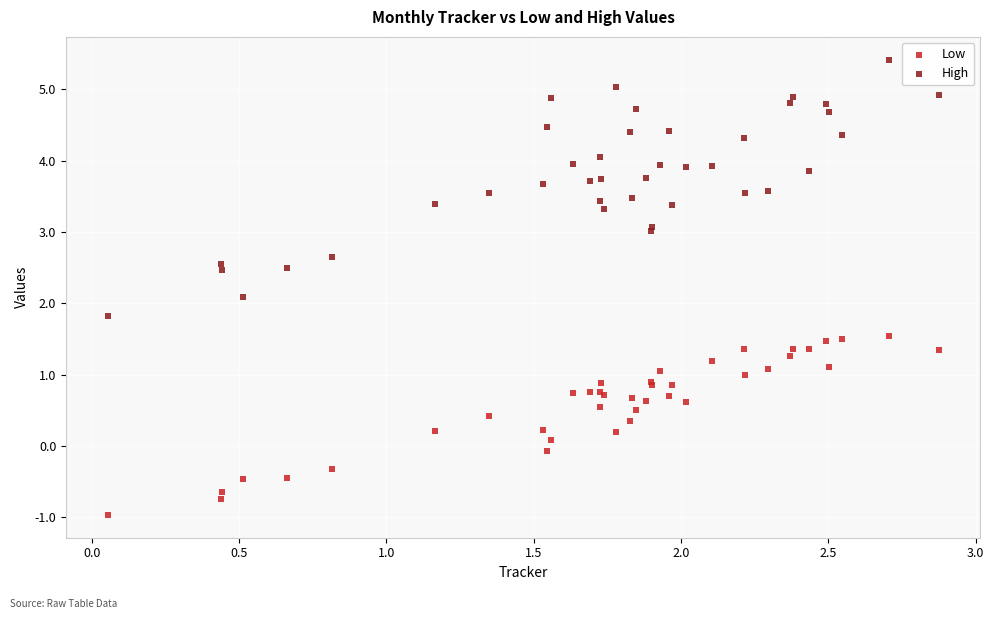

Which series contains the highest Y value?

High